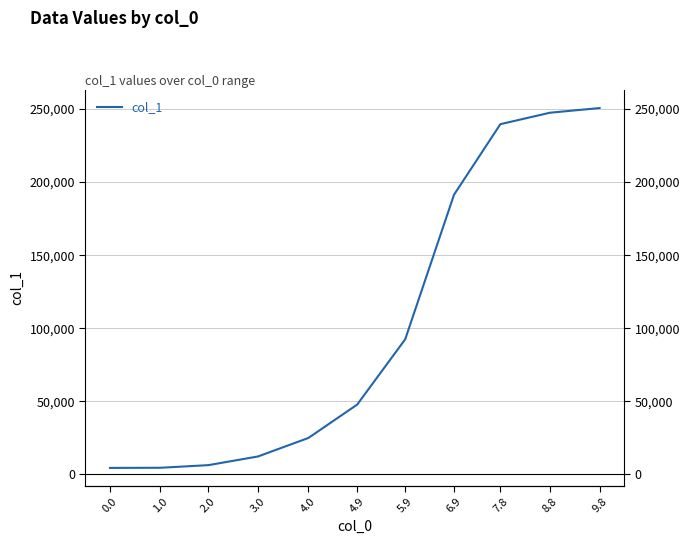

What is the sum of all values?

1121918.2